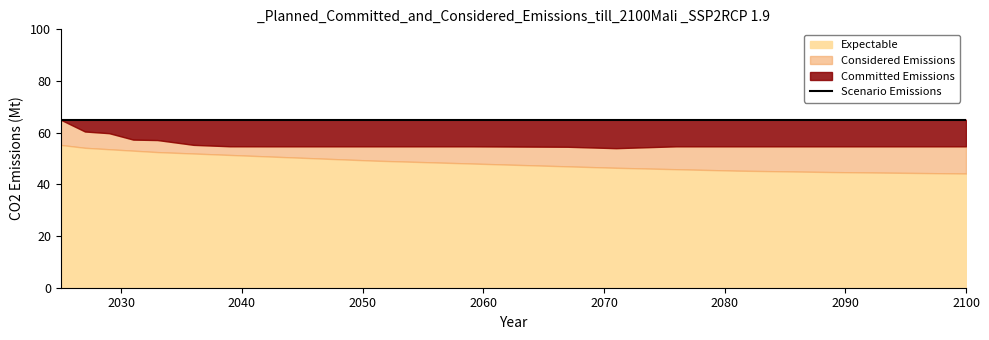

True or false: Considered Emissions and Scenario Emissions cross at least once.

False